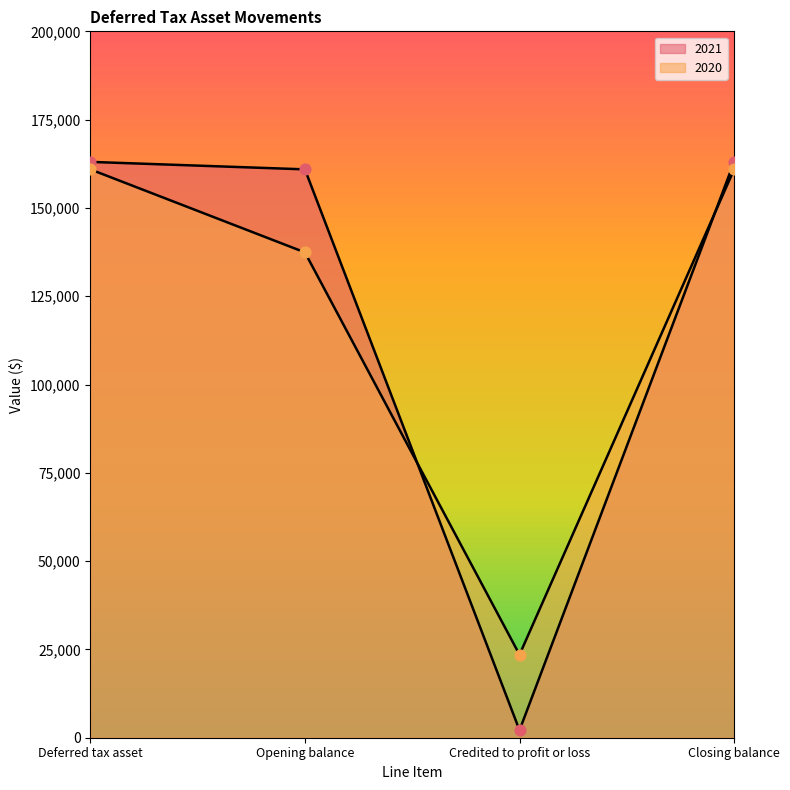

Which series reaches the maximum Y coordinate?

2021